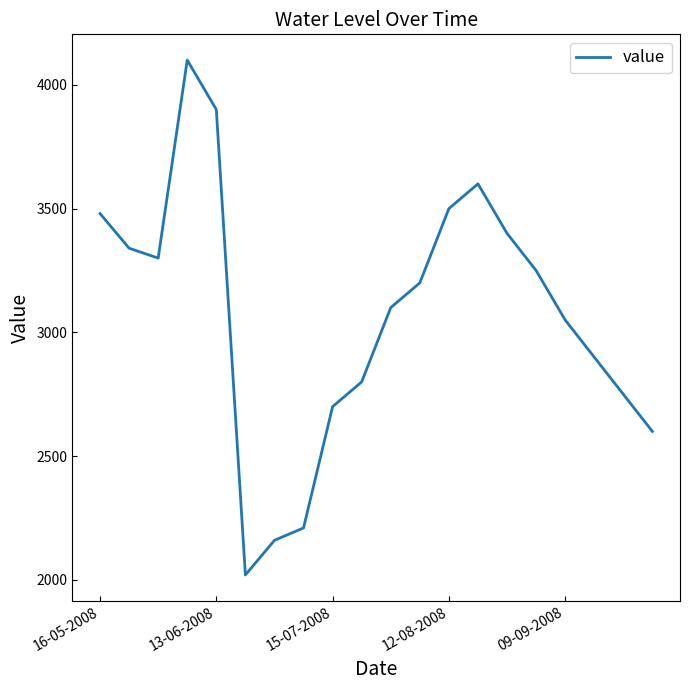

What is the minimum value shown in the chart?

2020